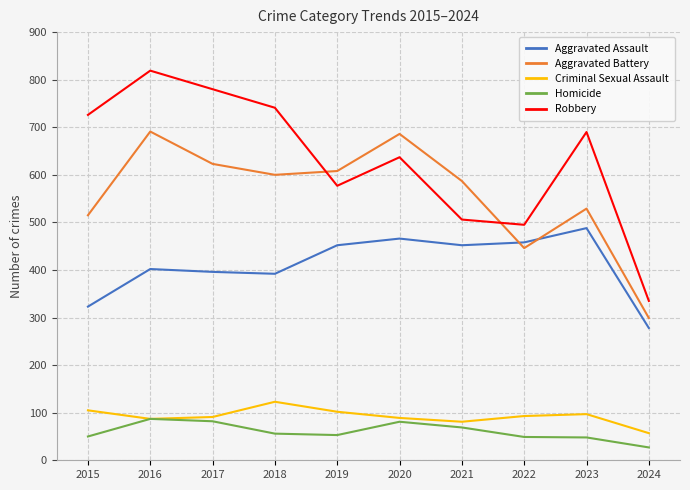

Read the Homicide value at 2016.

87